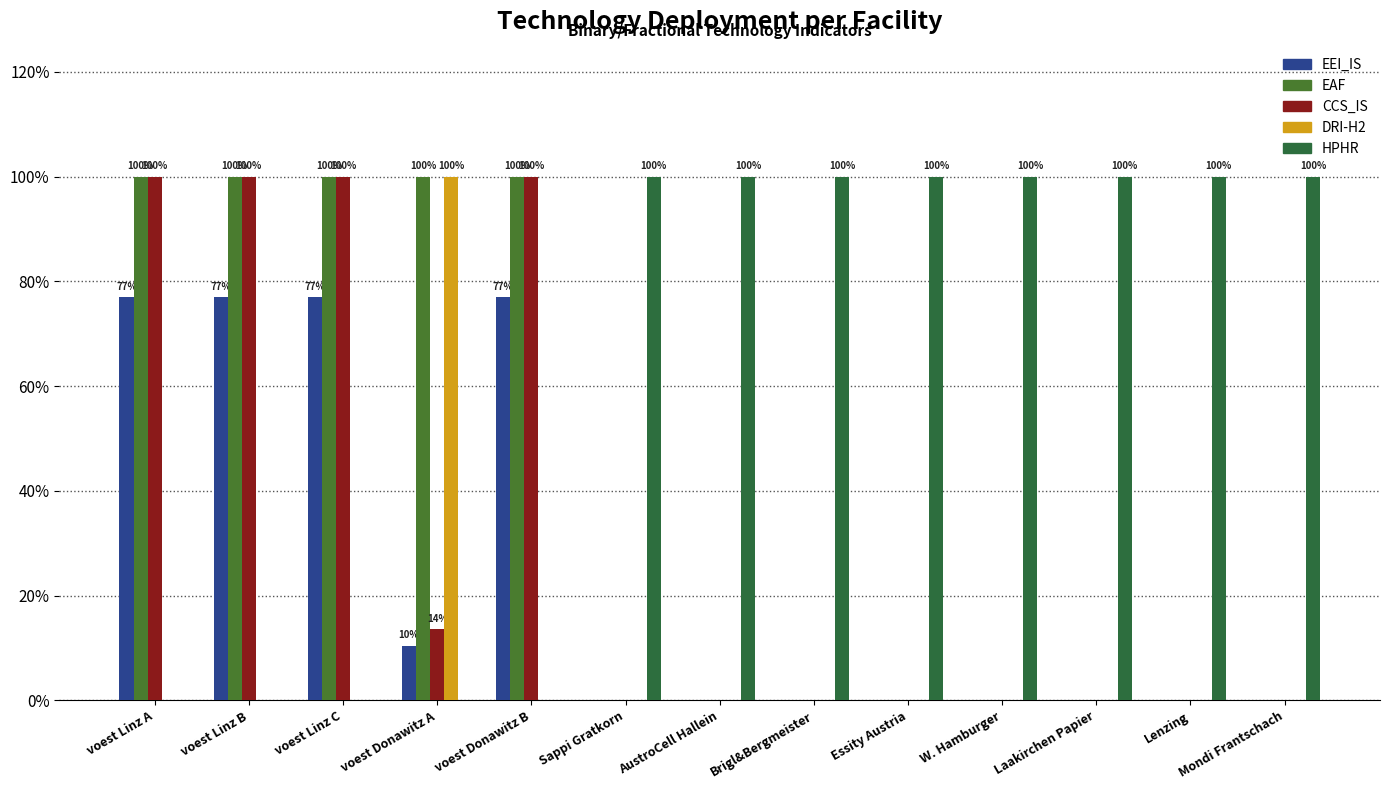

How many distinct data groups are displayed?

5